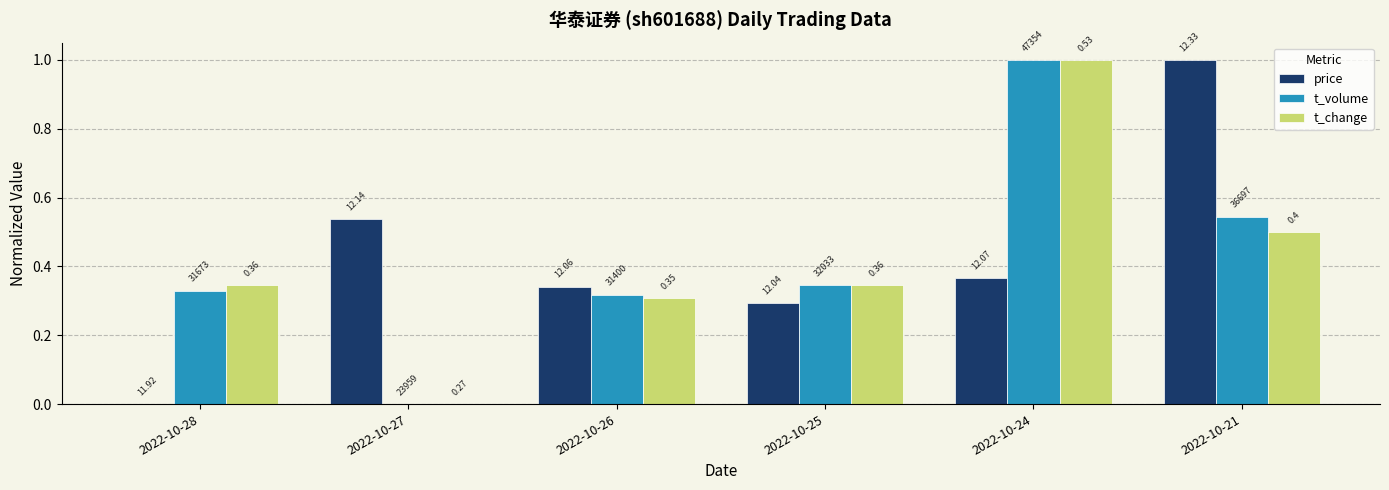

What is the difference between the second highest and minimum values in the t_change series?

0.5